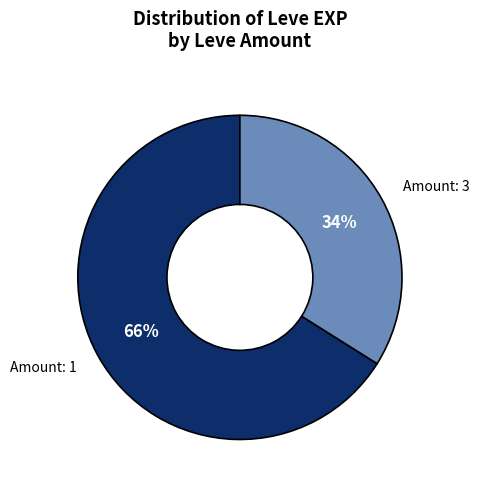

To the nearest percent, what is the difference between the largest and smallest slice percentages?

32%